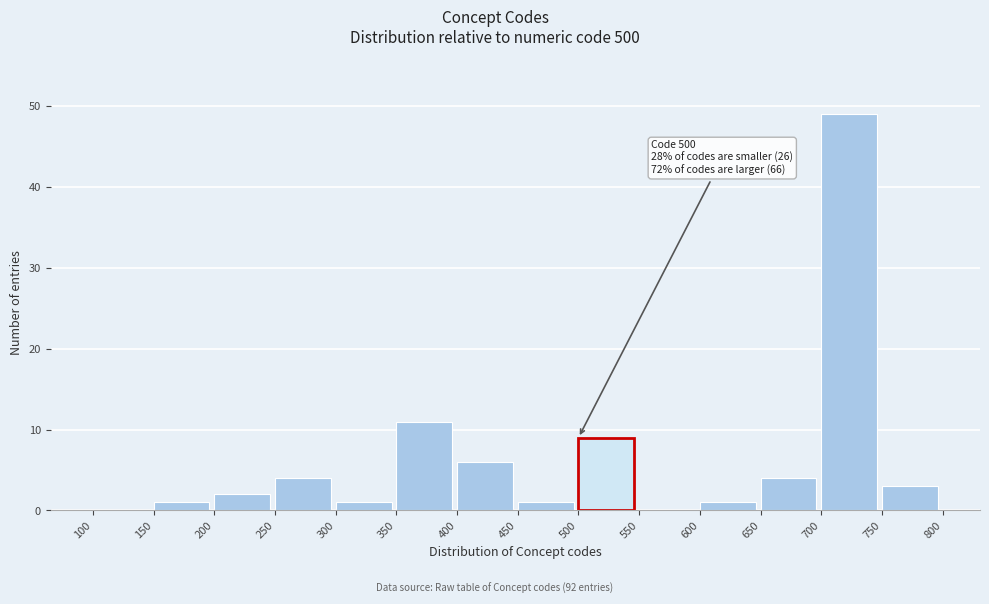

Which range on the x-axis has the tallest bar?

700 to 750